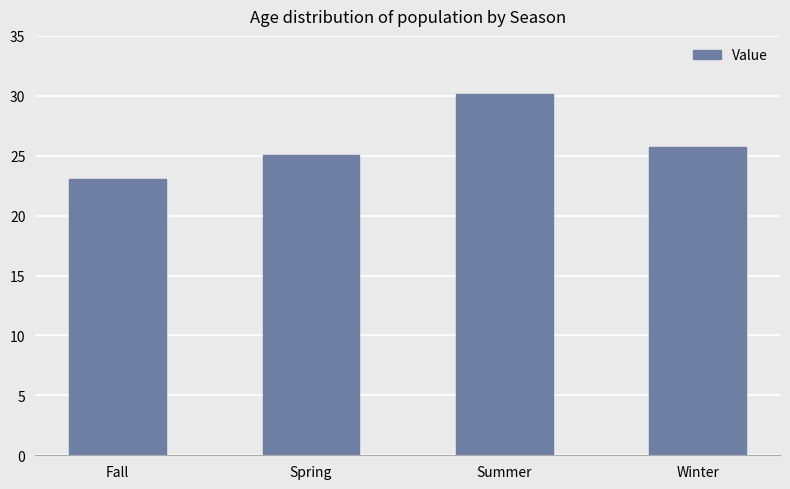

Count the number of data series in this chart.

1